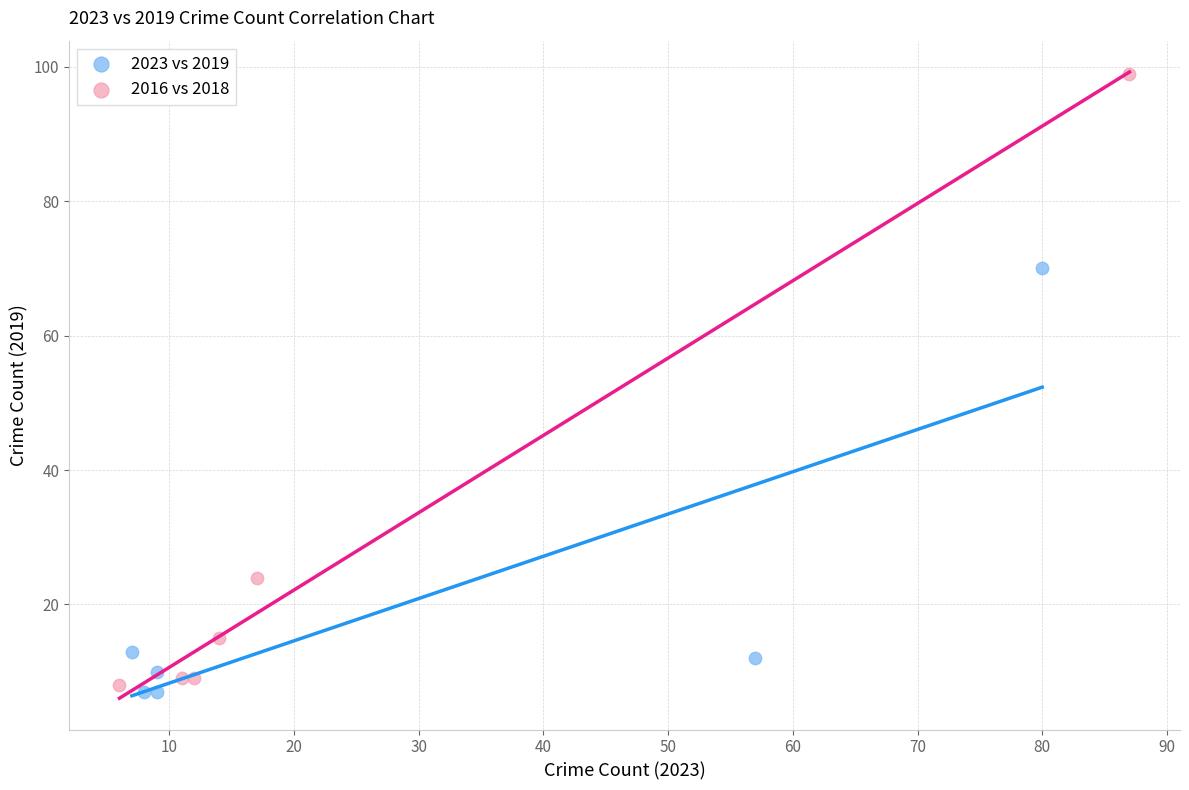

Which series has the largest Y range (max minus min)?

2016 vs 2018